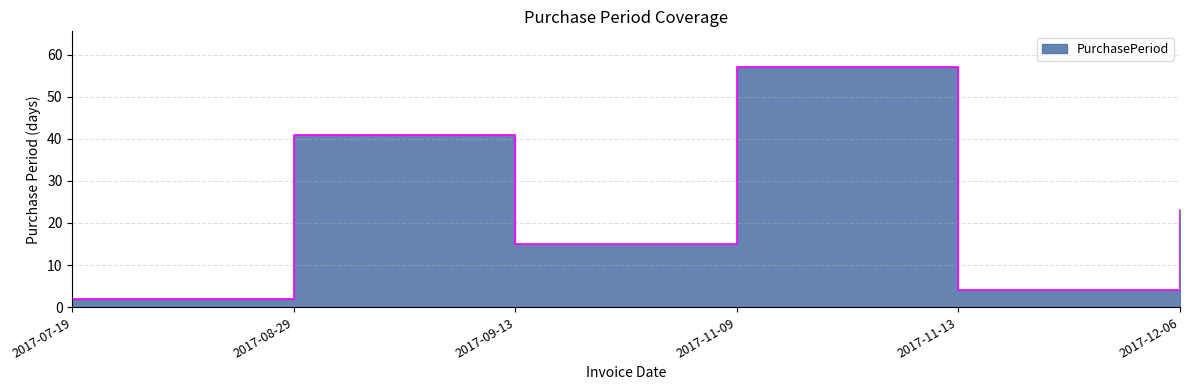

True or false: the data shows 3 at 2017-07-19.

False